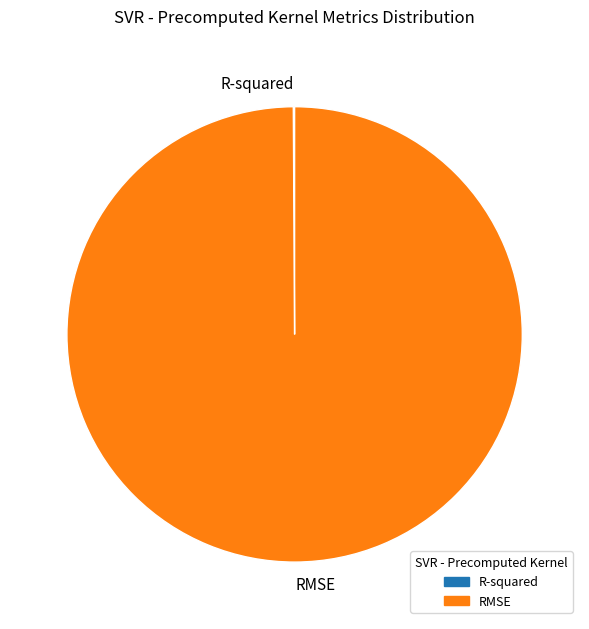

Which category accounts for the majority?

RMSE